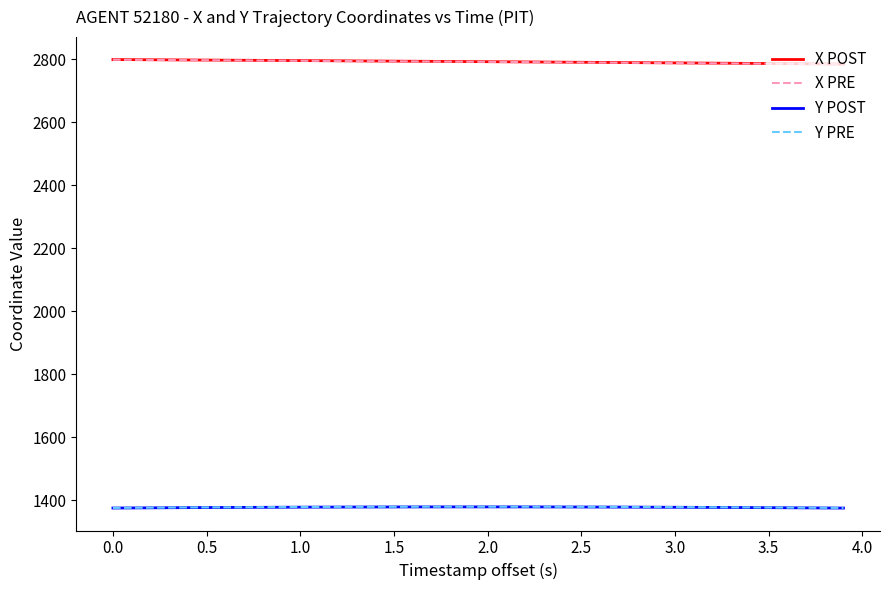

True or false: Y PRE and X POST cross at least once.

False